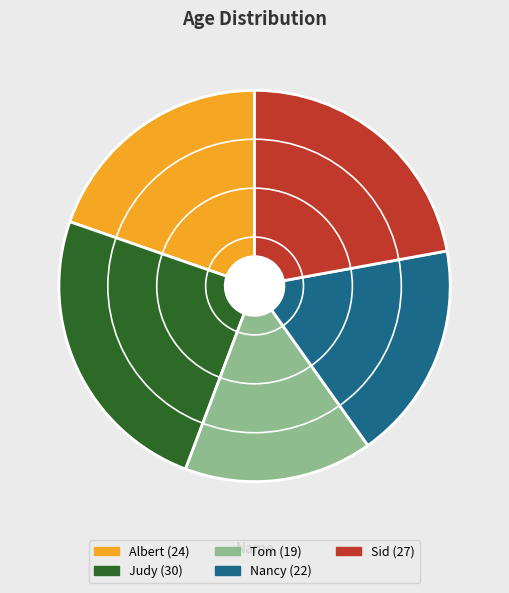

Combined, do Albert and Nancy account for over 50%?

No